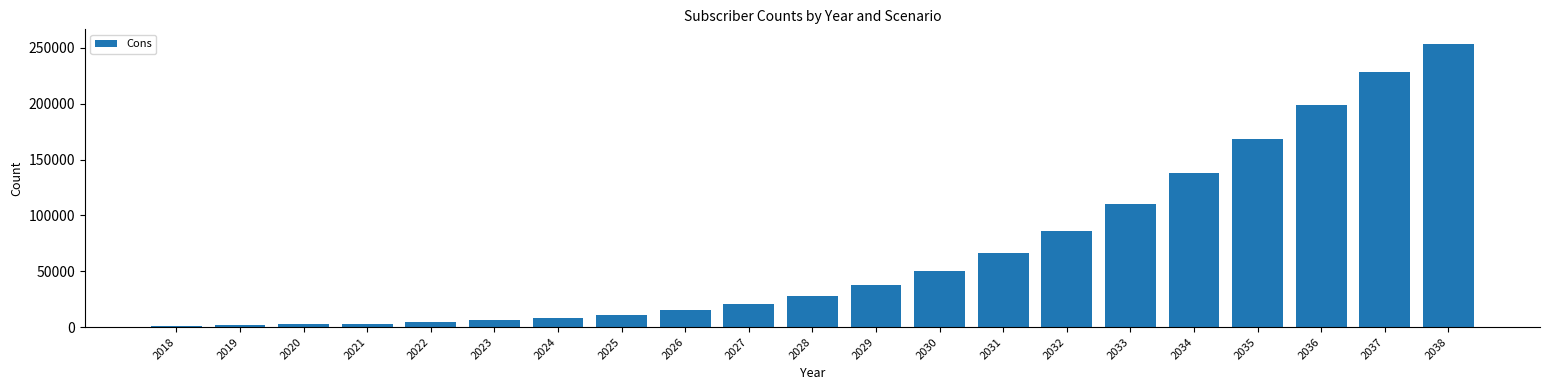

What is the value of the 18th bar from the left?

168072